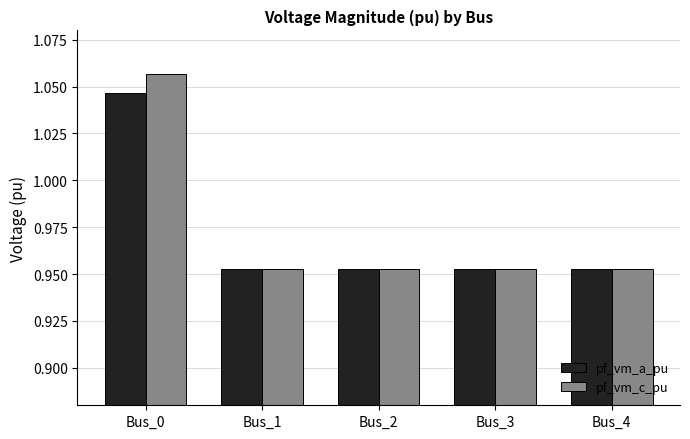

Does the chart contain stacked bars?

No